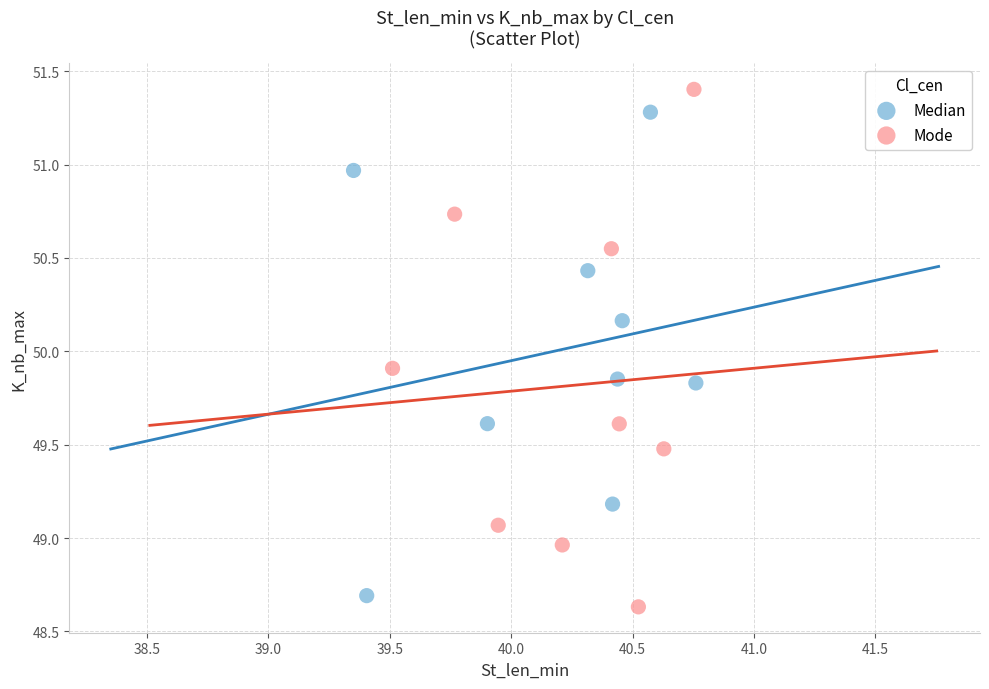

Which series has the widest spread of Y values?

Mode